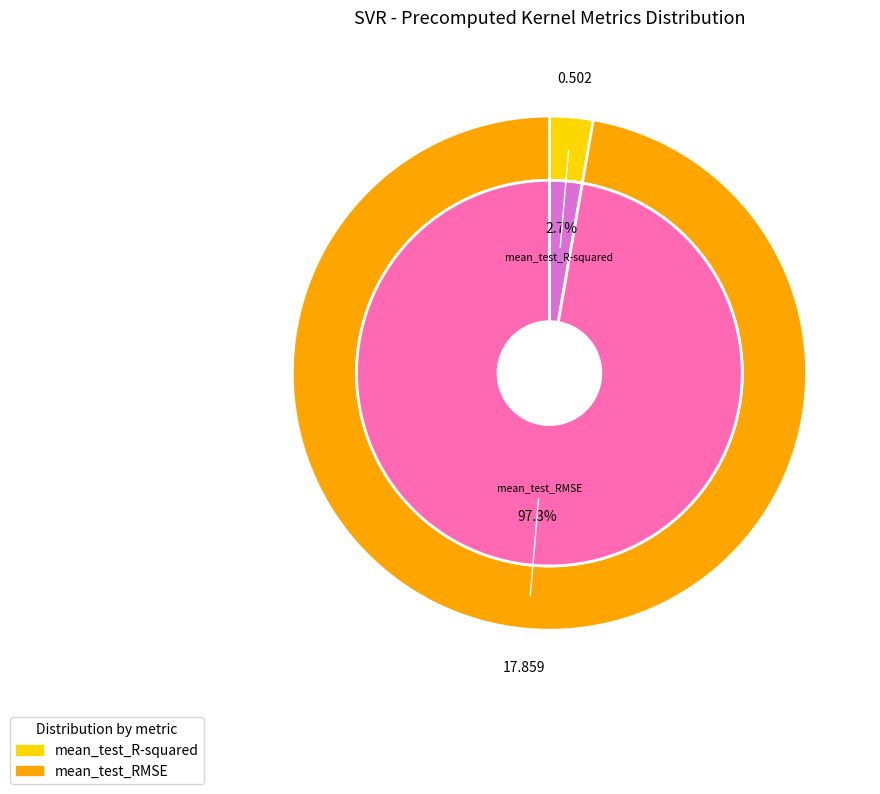

To the nearest percent, what portion does mean_test_RMSE represent?

97%